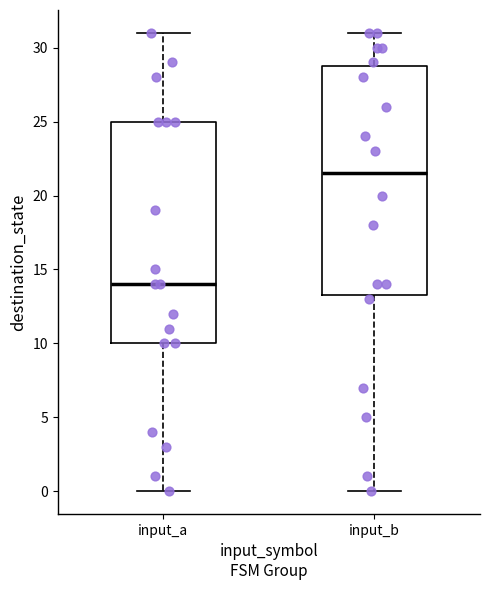

Which box's median line is the lowest?

input_a